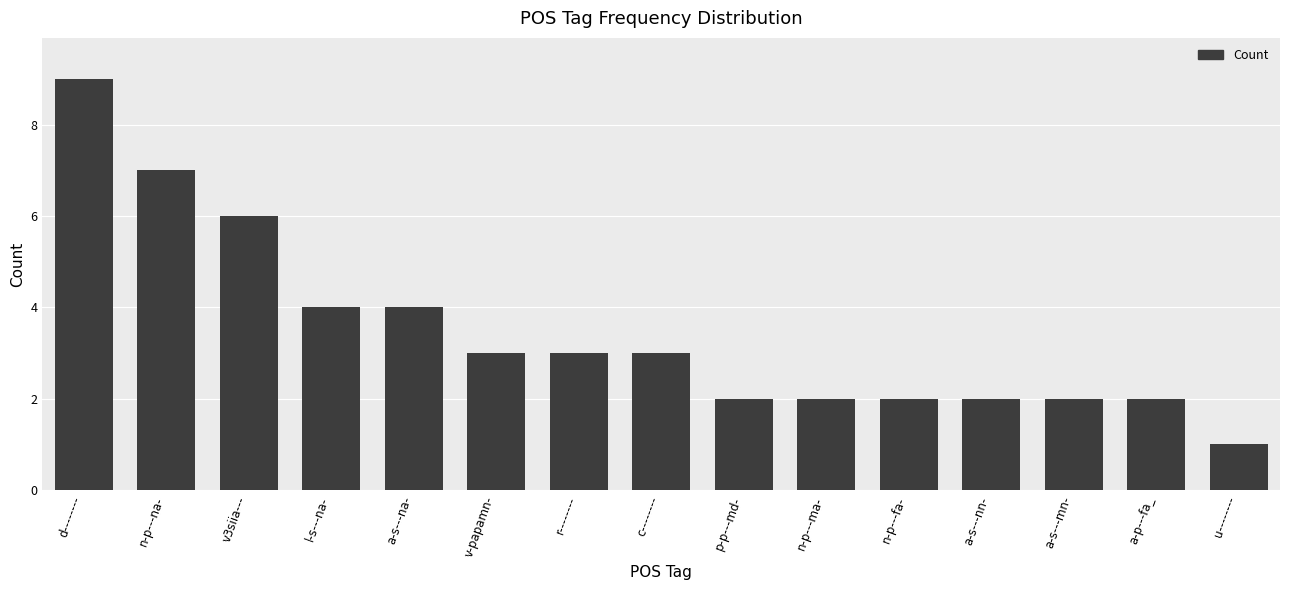

What is the value of the 12th bar from the left?

2